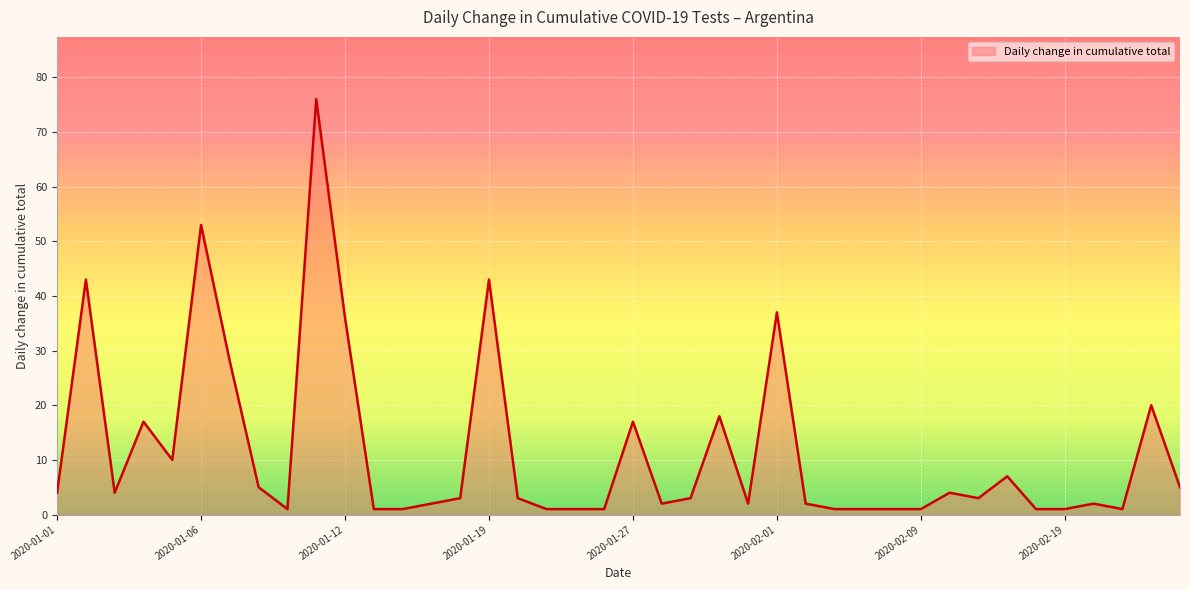

How many lines are shown in the chart?

1